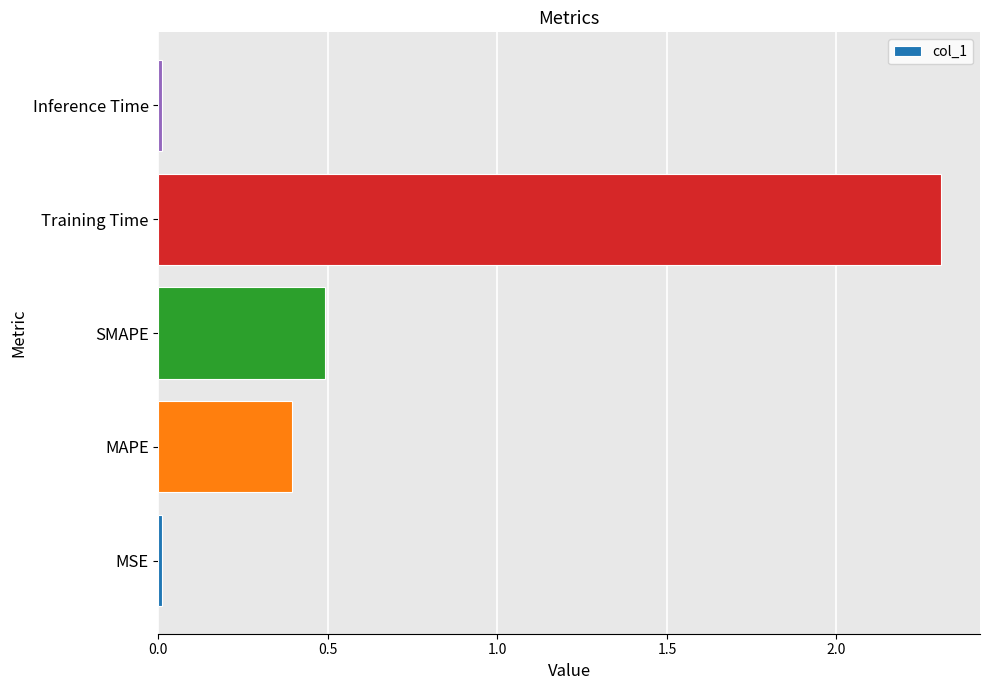

What is the sum of all values?

3.2